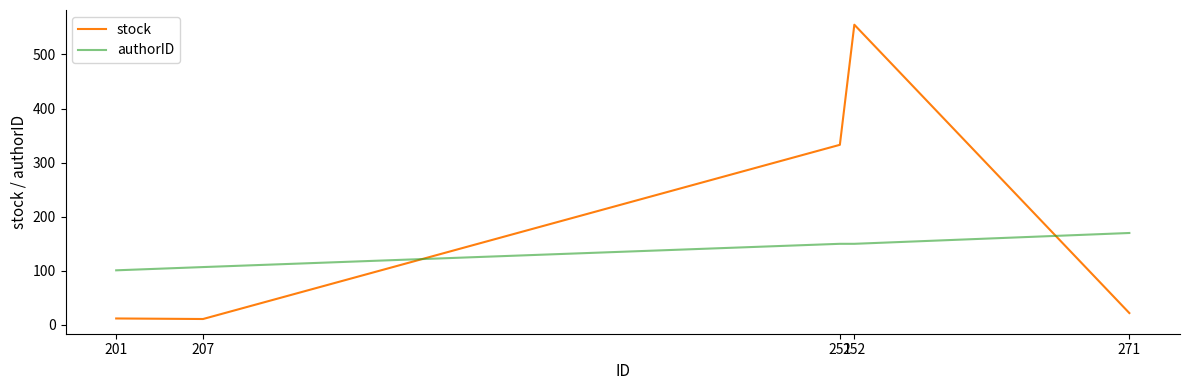

What is the difference between the maximum and minimum values in the authorID series?

69